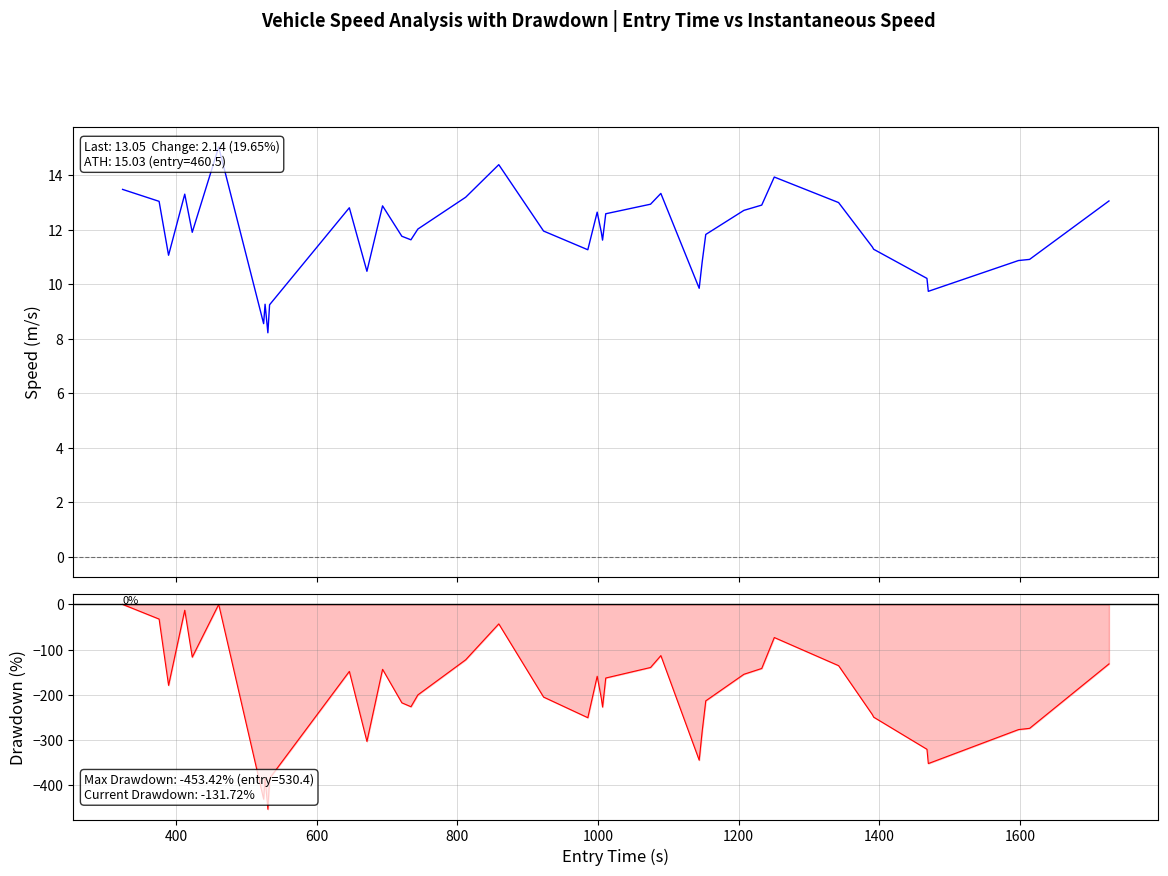

True or false: instspeed and Drawdown intersect in this chart.

False